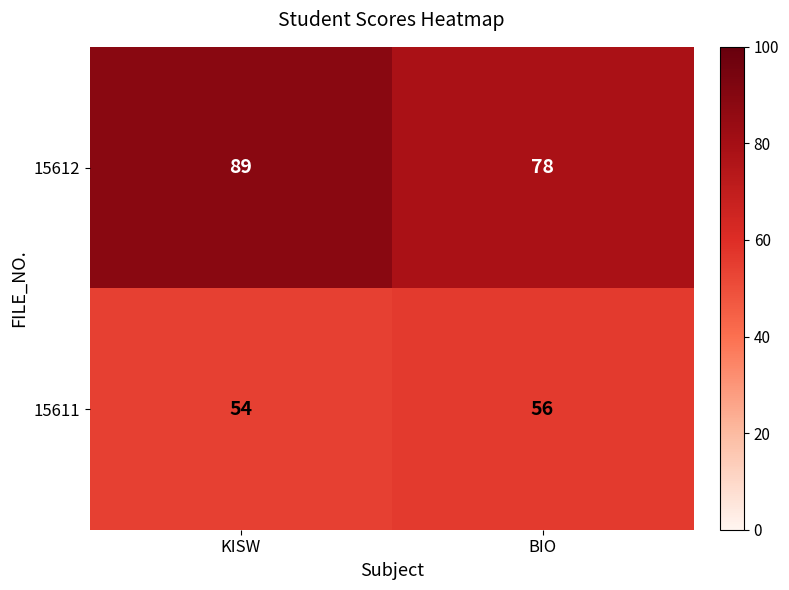

What is the difference between the 15612 values at KISW and BIO?

11